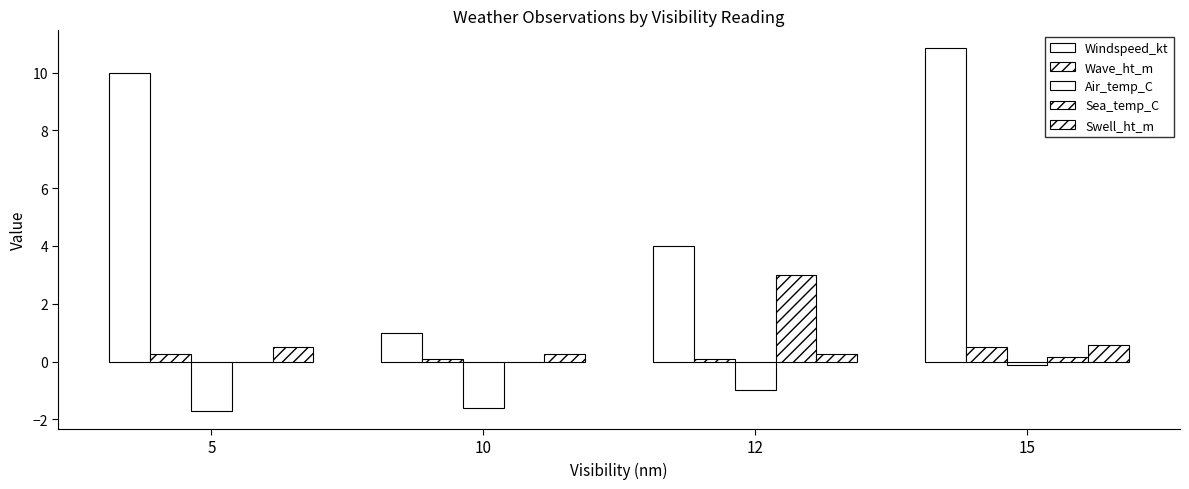

Are the bars horizontal?

No